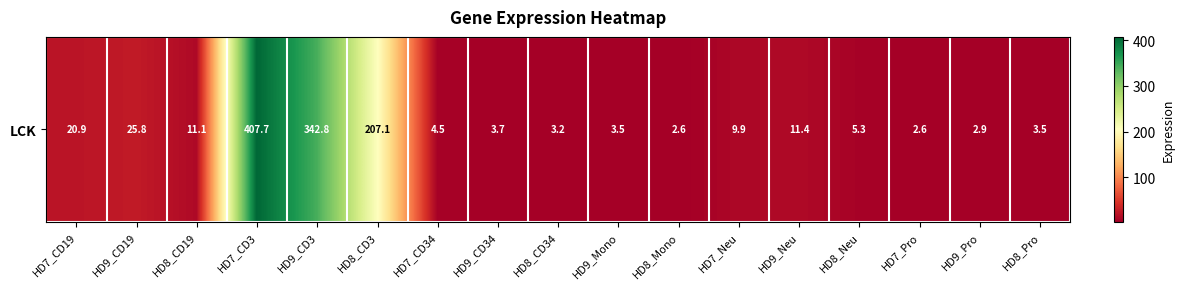

What is the maximum value shown in the chart?

407.7